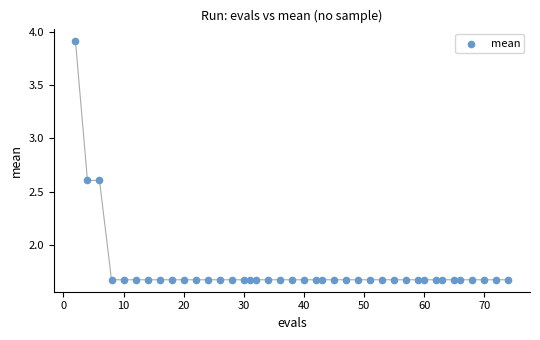

What is the range of Y values (max minus min)?

2.3